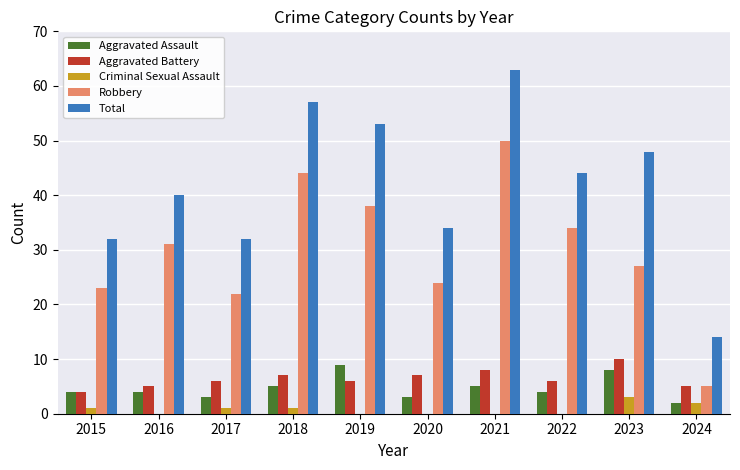

Reading left to right, transcribe all the data shown in this chart.

Aggravated Assault: 2015=4	2016=4	2017=3	2018=5	2019=9	2020=3	2021=5	2022=4	2023=8	2024=2
Aggravated Battery: 2015=4	2016=5	2017=6	2018=7	2019=6	2020=7	2021=8	2022=6	2023=10	2024=5
Criminal Sexual Assault: 2015=1	2016=0	2017=1	2018=1	2019=0	2020=0	2021=0	2022=0	2023=3	2024=2
Robbery: 2015=23	2016=31	2017=22	2018=44	2019=38	2020=24	2021=50	2022=34	2023=27	2024=5
Total: 2015=32	2016=40	2017=32	2018=57	2019=53	2020=34	2021=63	2022=44	2023=48	2024=14